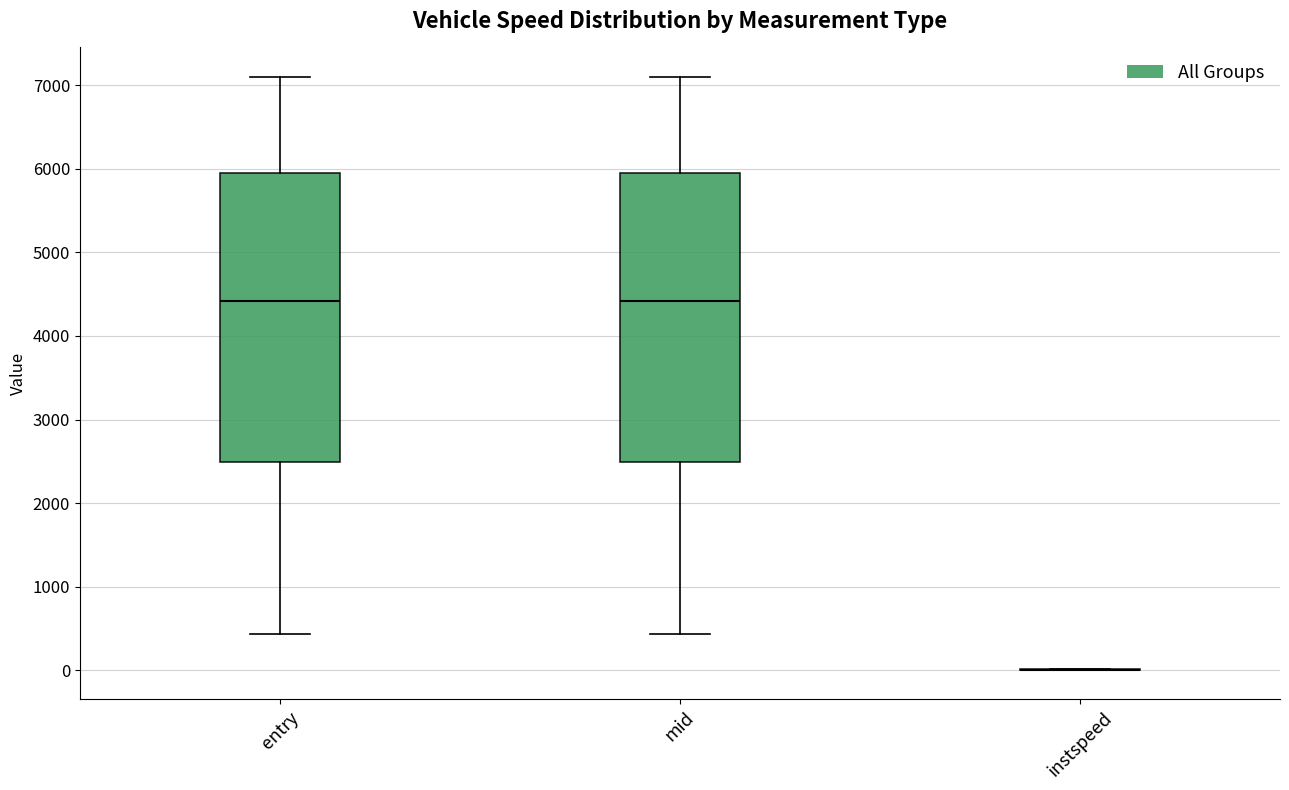

Reading left to right, read every box against the y-axis: the position of its median line, the range the box covers, and the ends of its whiskers. The values are not printed on the chart, so give them approximately, as read against the axis.

entry: median 4400, box 2500 to 5900, whiskers 400 to 7100
mid: median 4400, box 2500 to 5900, whiskers 400 to 7100
instspeed: box collapsed to a line at 0, whiskers 0 to 0